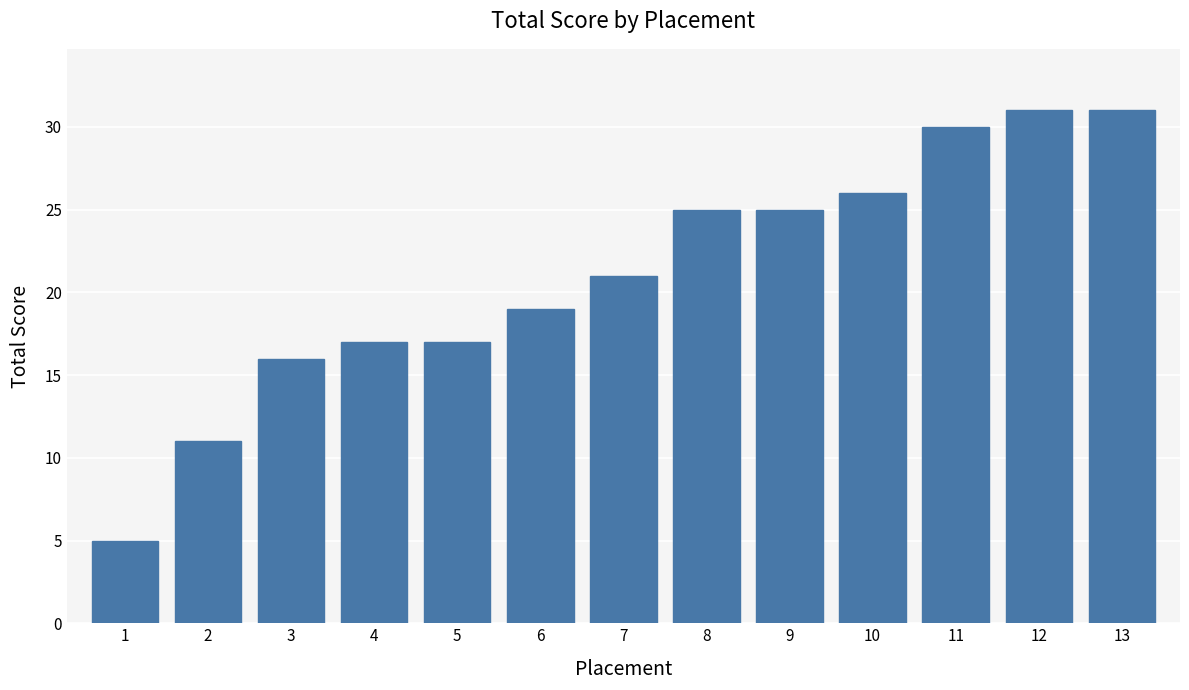

Reading left to right, transcribe all the data shown in this chart.

1=5	2=11	3=16	4=17	5=17	6=19	7=21	8=25	9=25	10=26	11=30	12=31	13=31